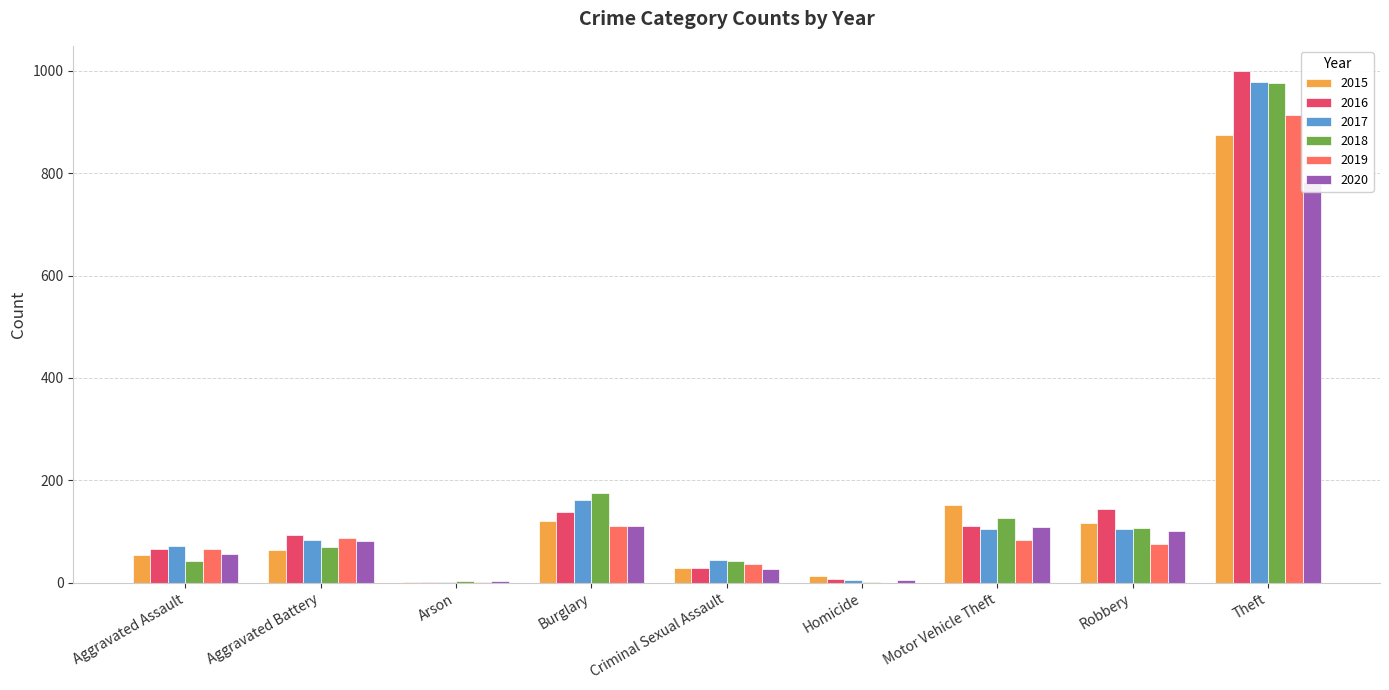

At which label does 2015 first exceed 64?

Burglary